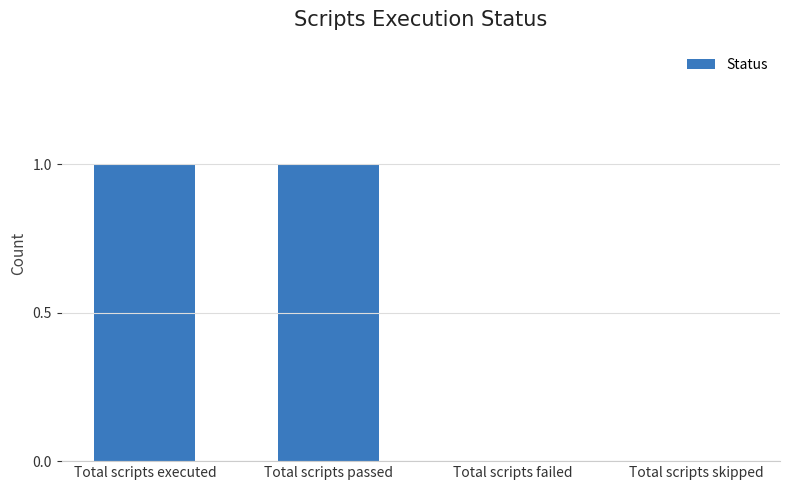

The value at Total scripts executed is 1. True or false?

True